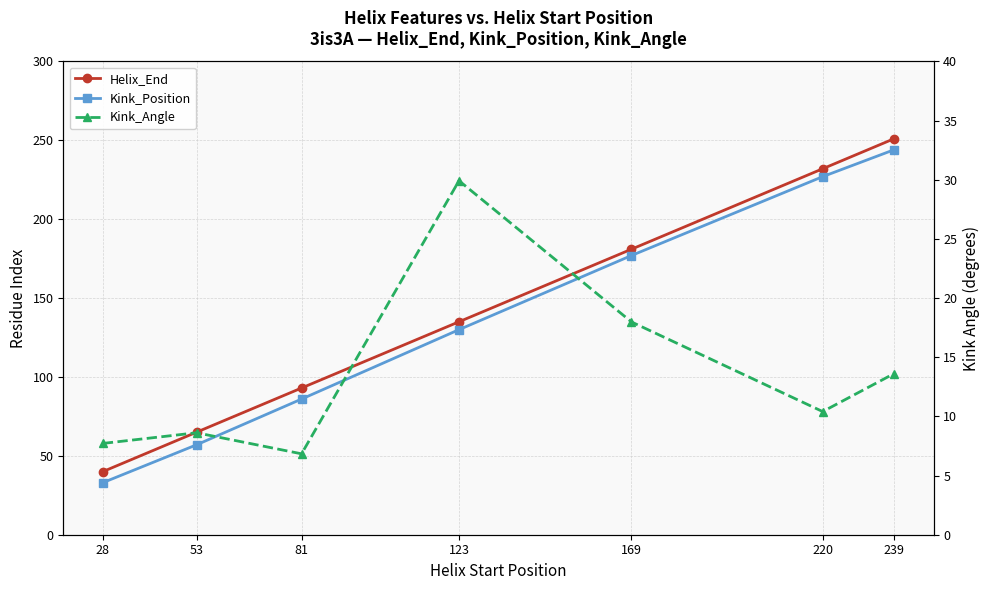

True or false: Helix_End and Kink_Position intersect in this chart.

False